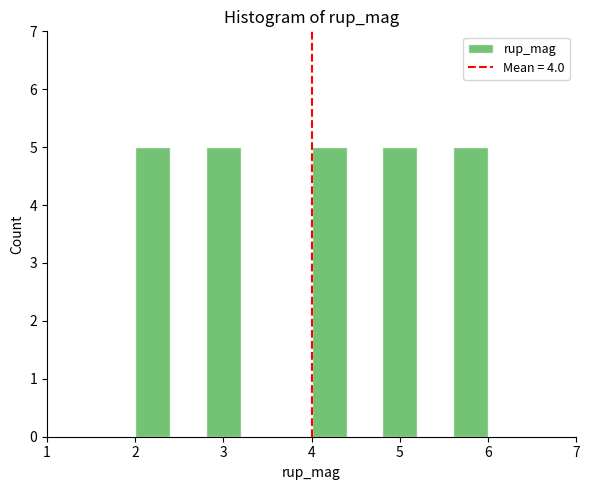

Reading left to right, transcribe this chart: for each bar, give the range it covers on the x-axis and its height. The values are not printed on the chart, so give them approximately, as read against the axis.

2.0 to 2.4: 5
2.4 to 2.8: 0
2.8 to 3.2: 5
3.2 to 3.6: 0
3.6 to 4.0: 0
4.0 to 4.4: 5
4.4 to 4.8: 0
4.8 to 5.2: 5
5.2 to 5.6: 0
5.6 to 6.0: 5